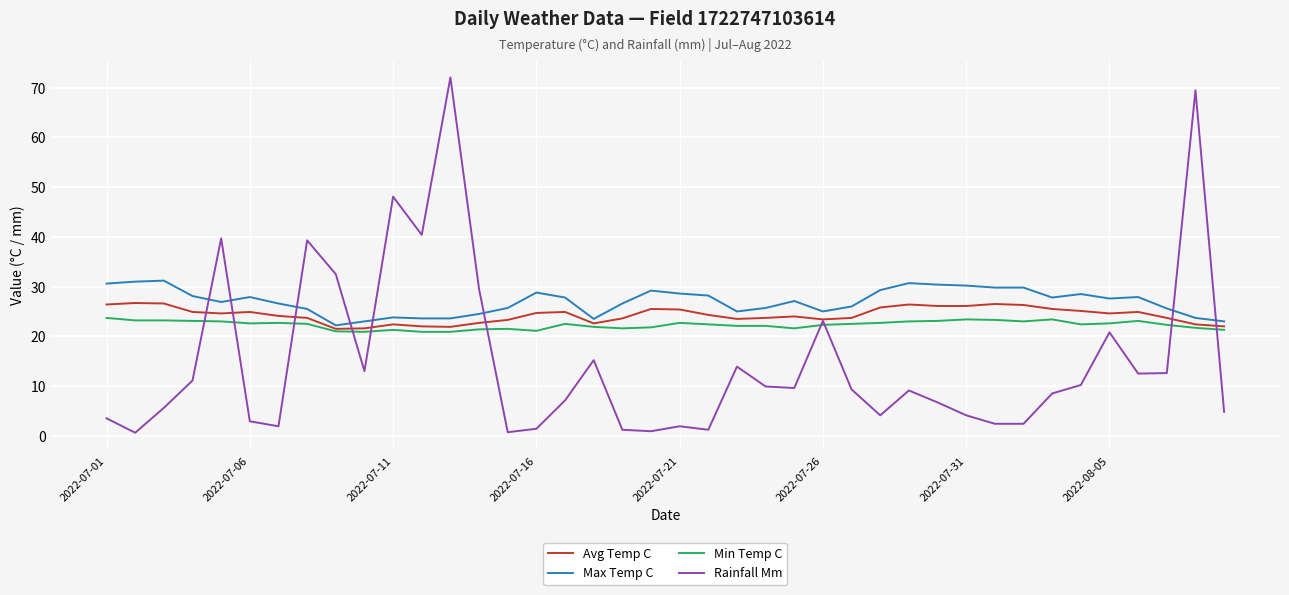

Which series has the largest range (max minus min)?

Rainfall Mm